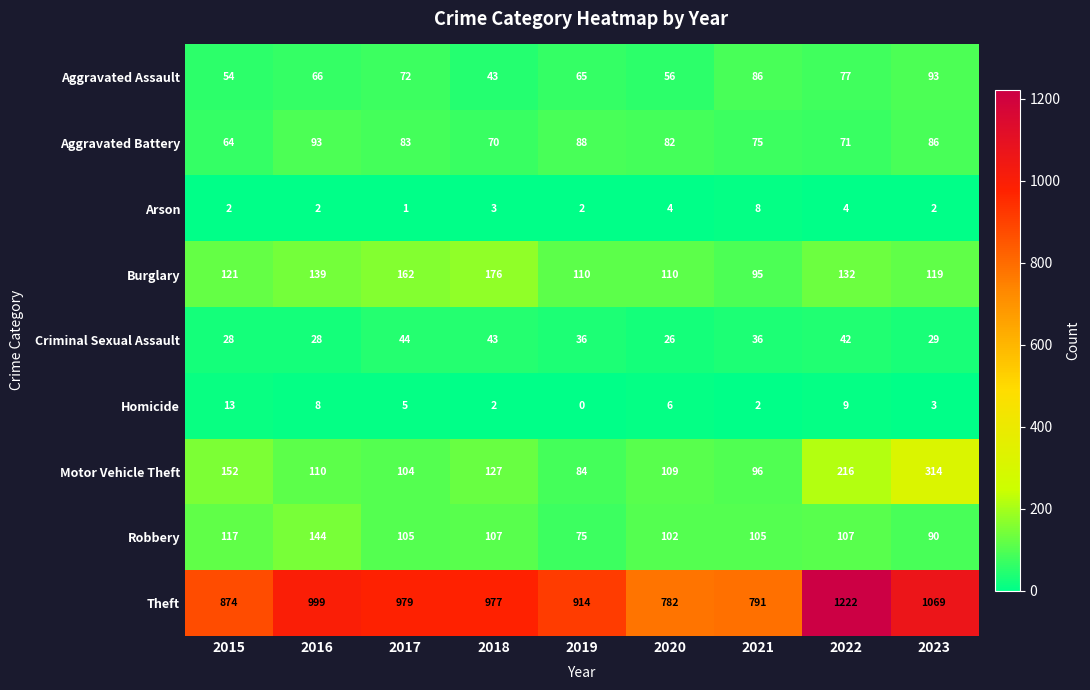

Which series changed the most between 2018 and 2021?

Theft